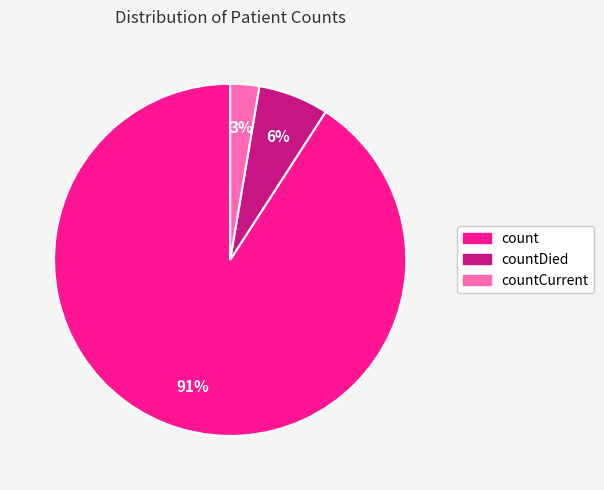

Does any single category account for the majority?

Yes